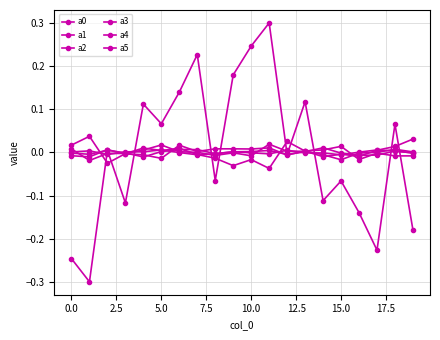

At which label is a3 closest to 0?

15.0